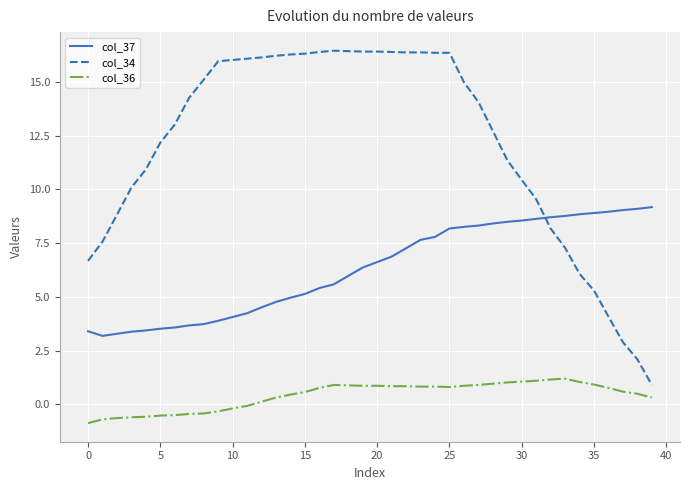

Rank the series by their maximum value, from lowest to highest.

col_36, col_37, col_34